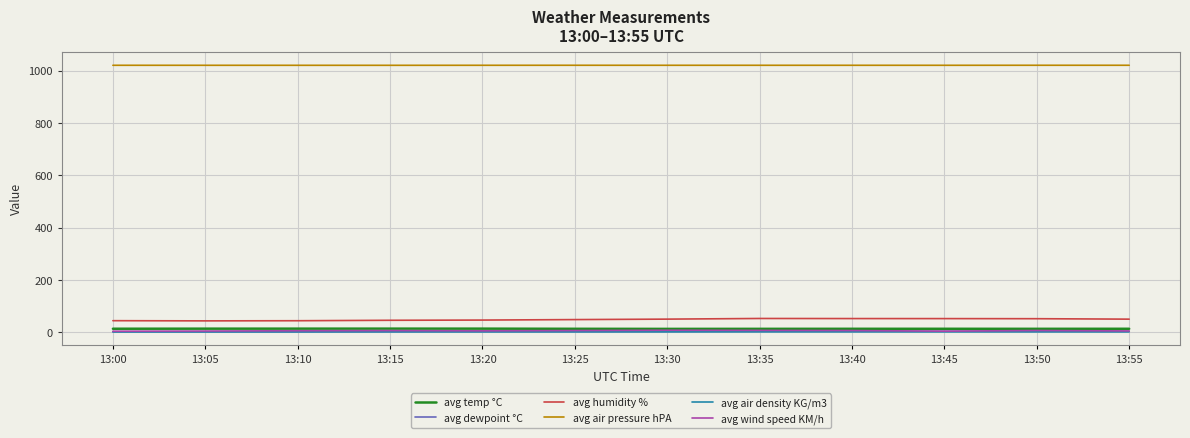

At how many categories does at least one series exceed 994?

12